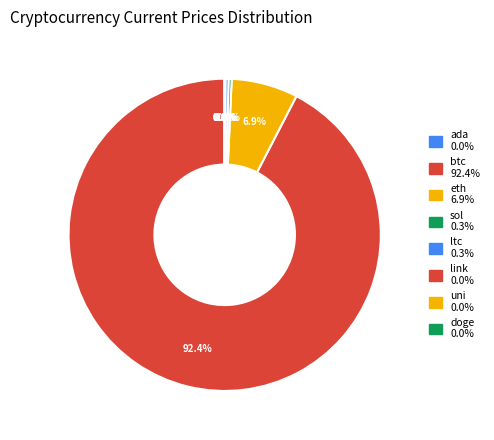

Count the number of slices in the pie.

8